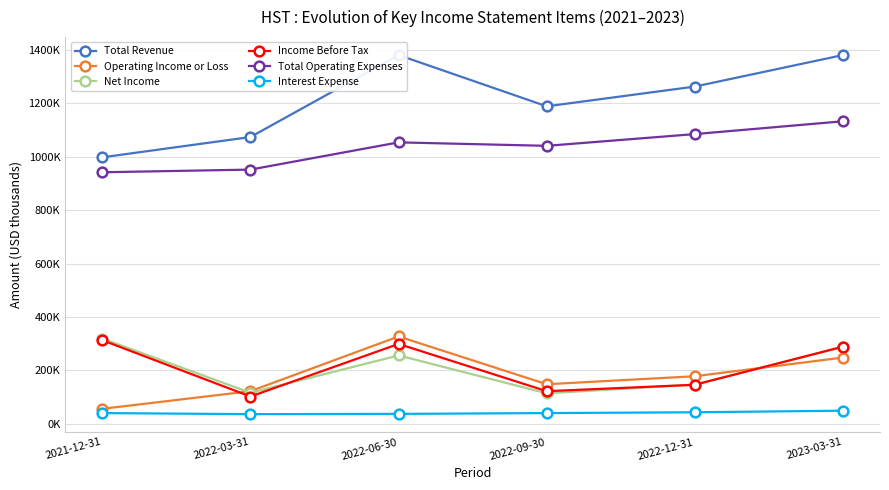

Which has a higher value, 2022-12-31 or 2021-12-31?

2022-12-31